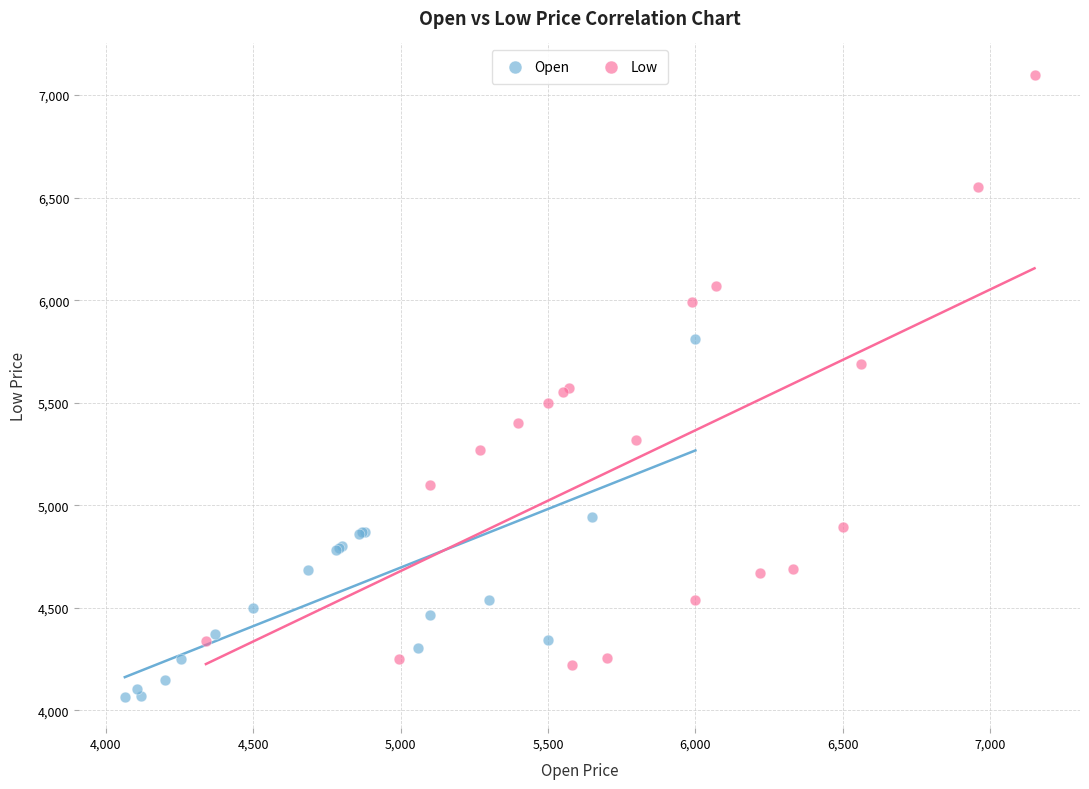

Which series contains the highest Y value?

Low